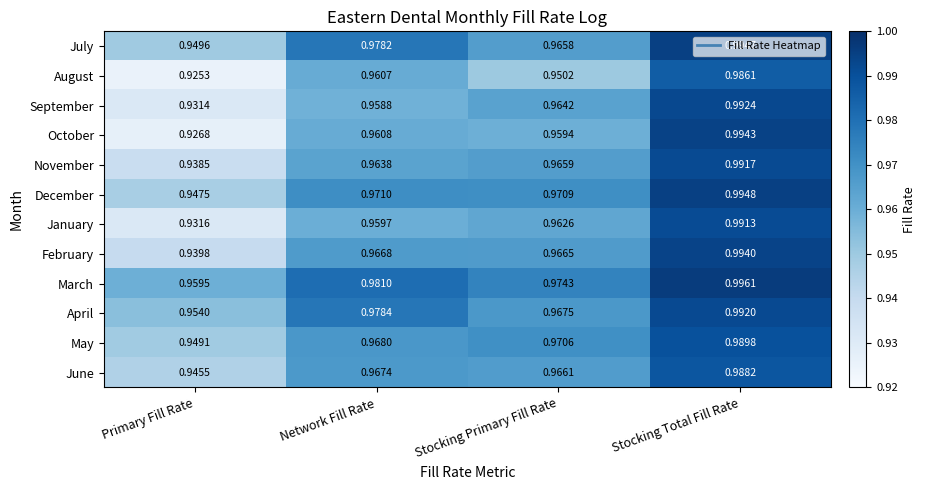

At which label is February closest to 0?

Primary Fill Rate